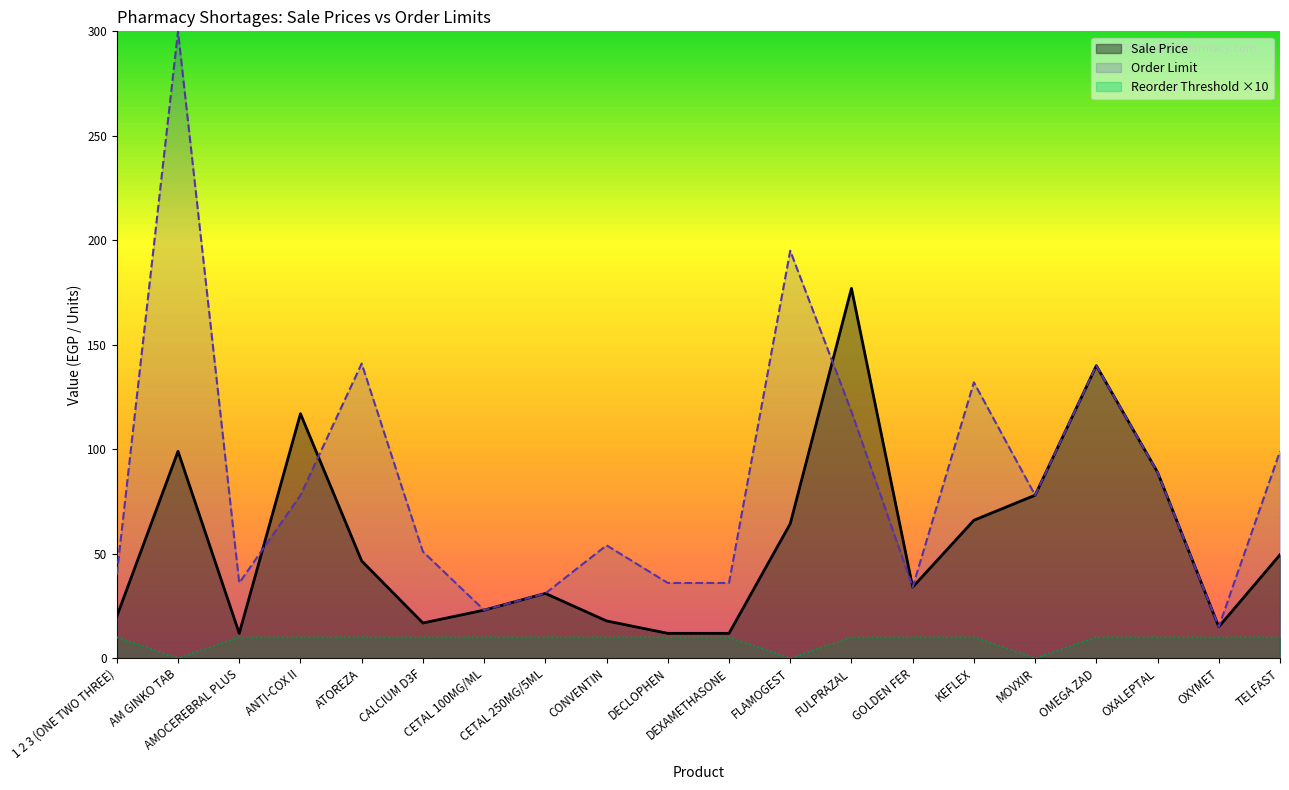

At which category is the sum across all series the highest?

AM GINKO TAB